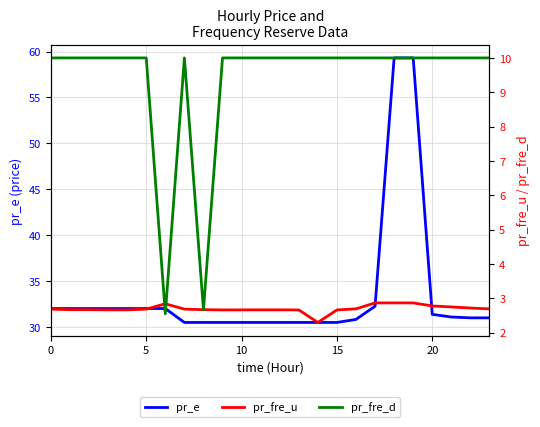

At which category does pr_fre_d reach its first local valley?

6